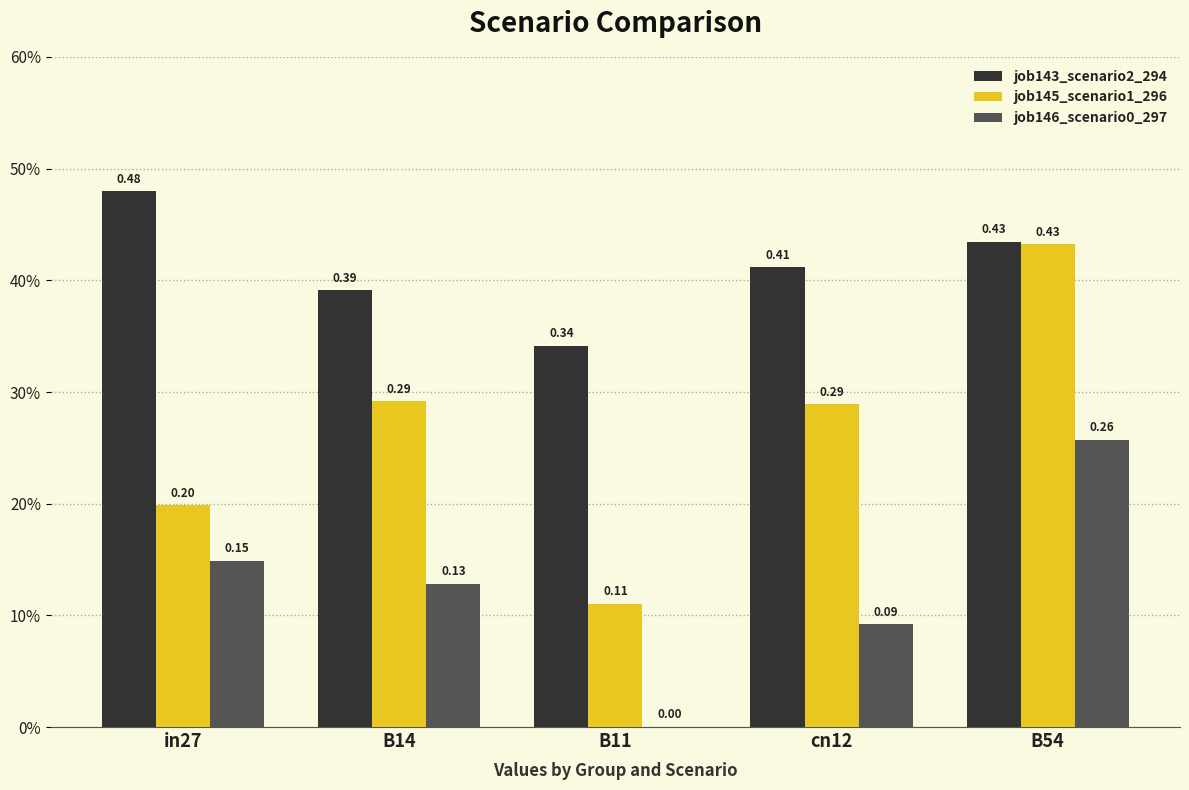

What is the maximum value shown in the chart?

0.5